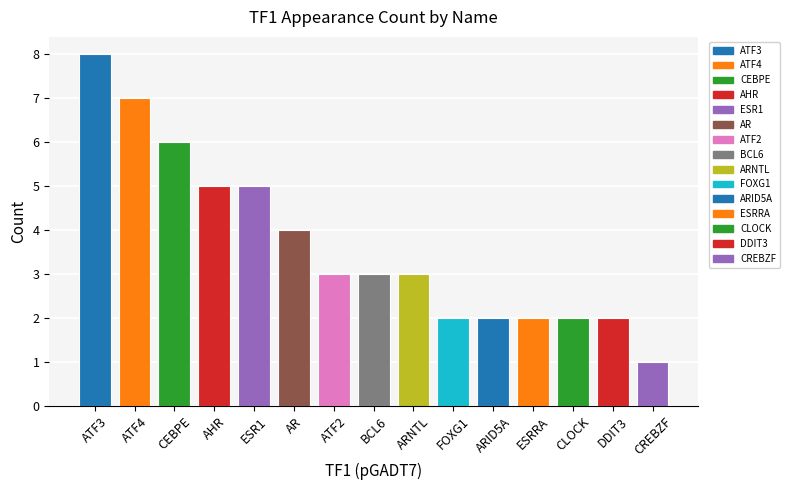

What is the difference between the maximum and minimum values?

7